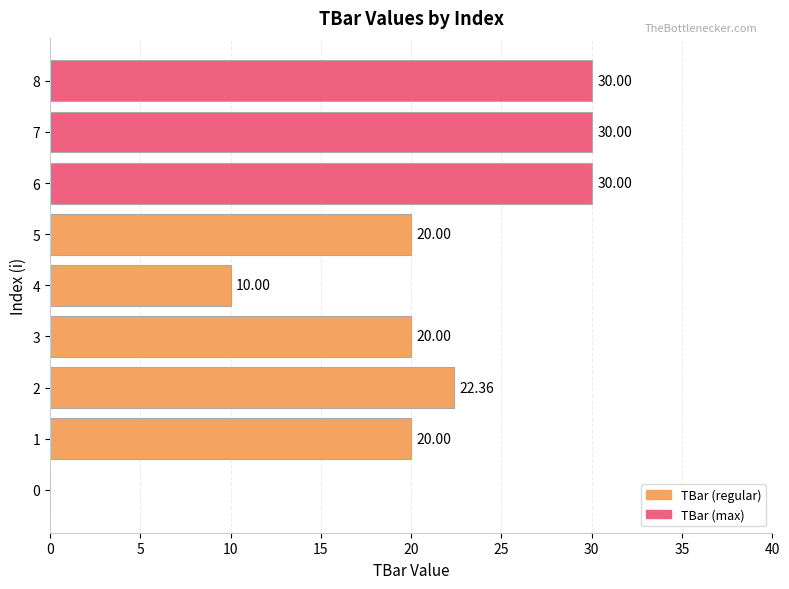

Does the chart contain stacked bars?

No